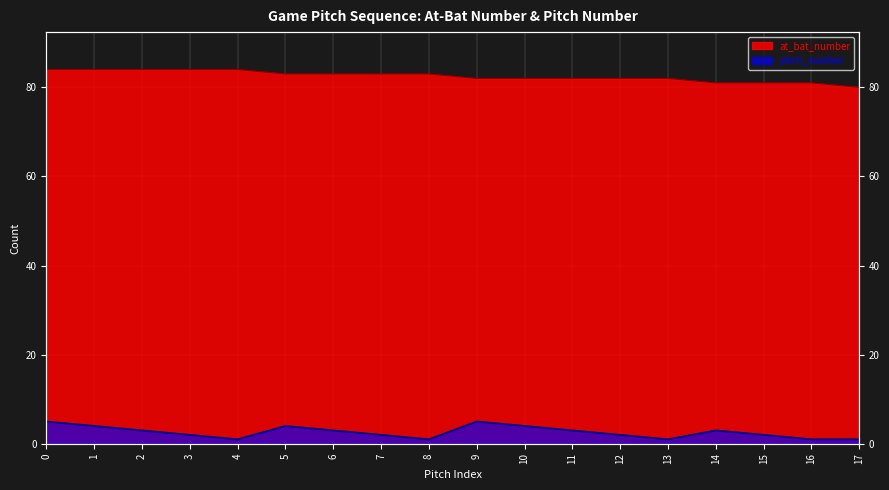

The pitch_number series shows 1 at 4. True or false?

False